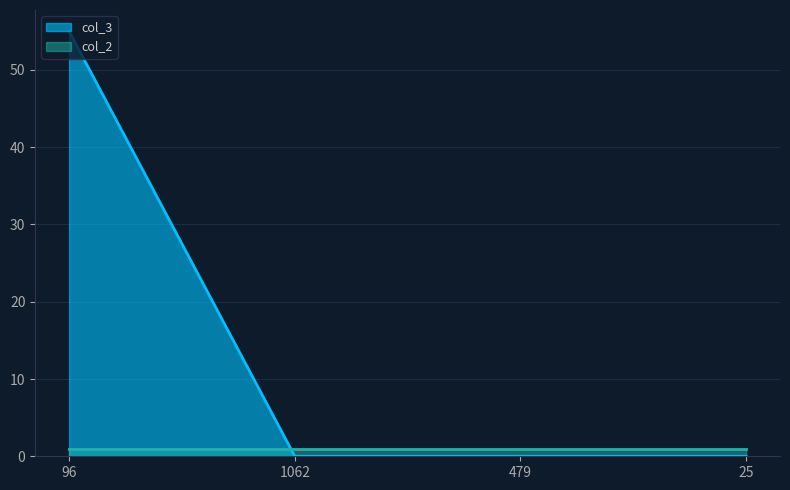

The value at 96 is 97. True or false?

False